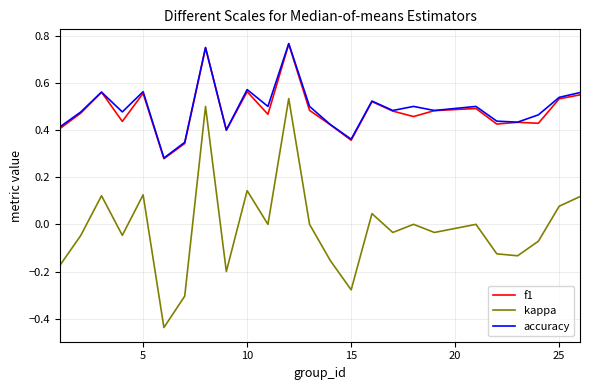

True or false: kappa and accuracy intersect in this chart.

False